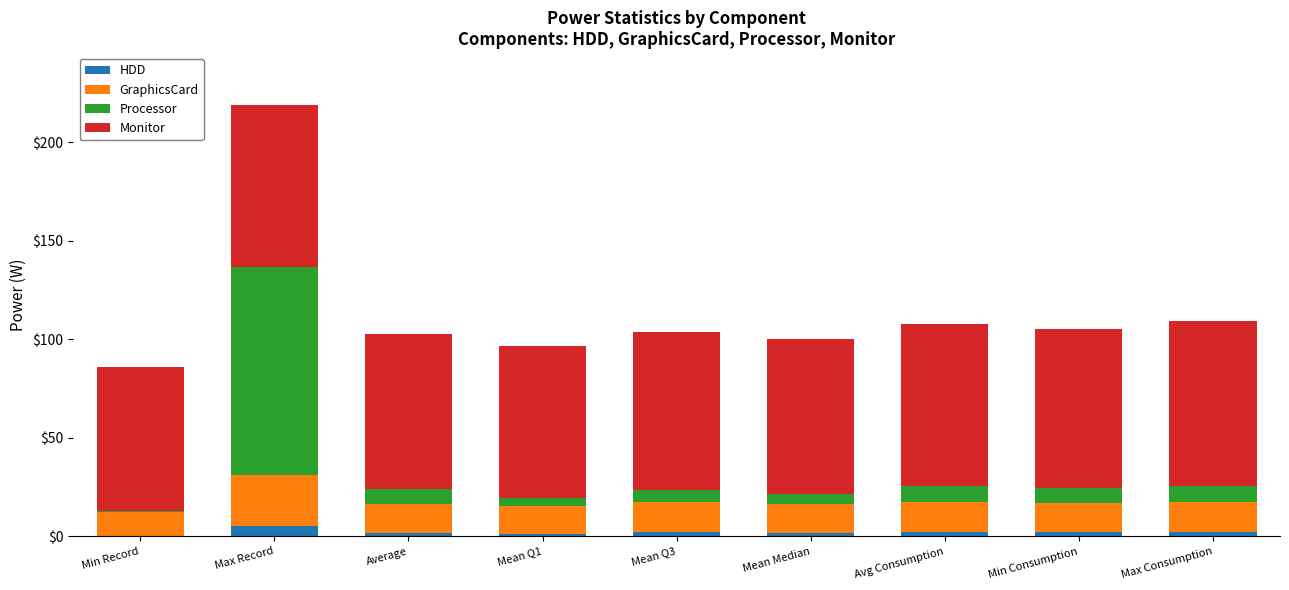

What is the maximum value for HDD?

5.3